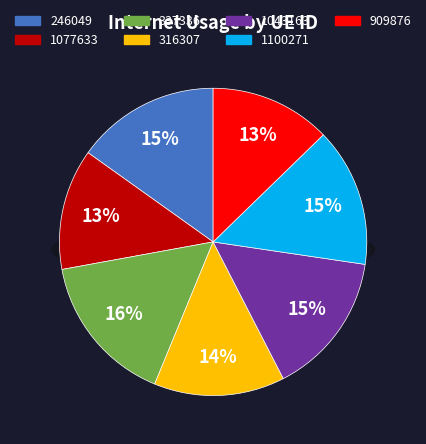

True or false: 1043163 accounts for 21% of the total.

False